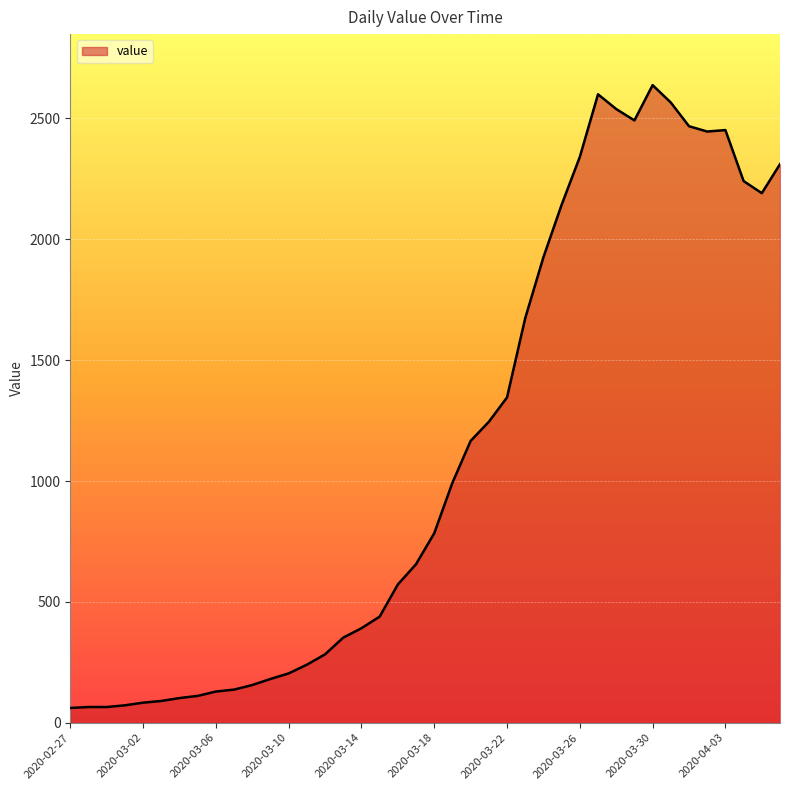

What is the sum of all values?

44951